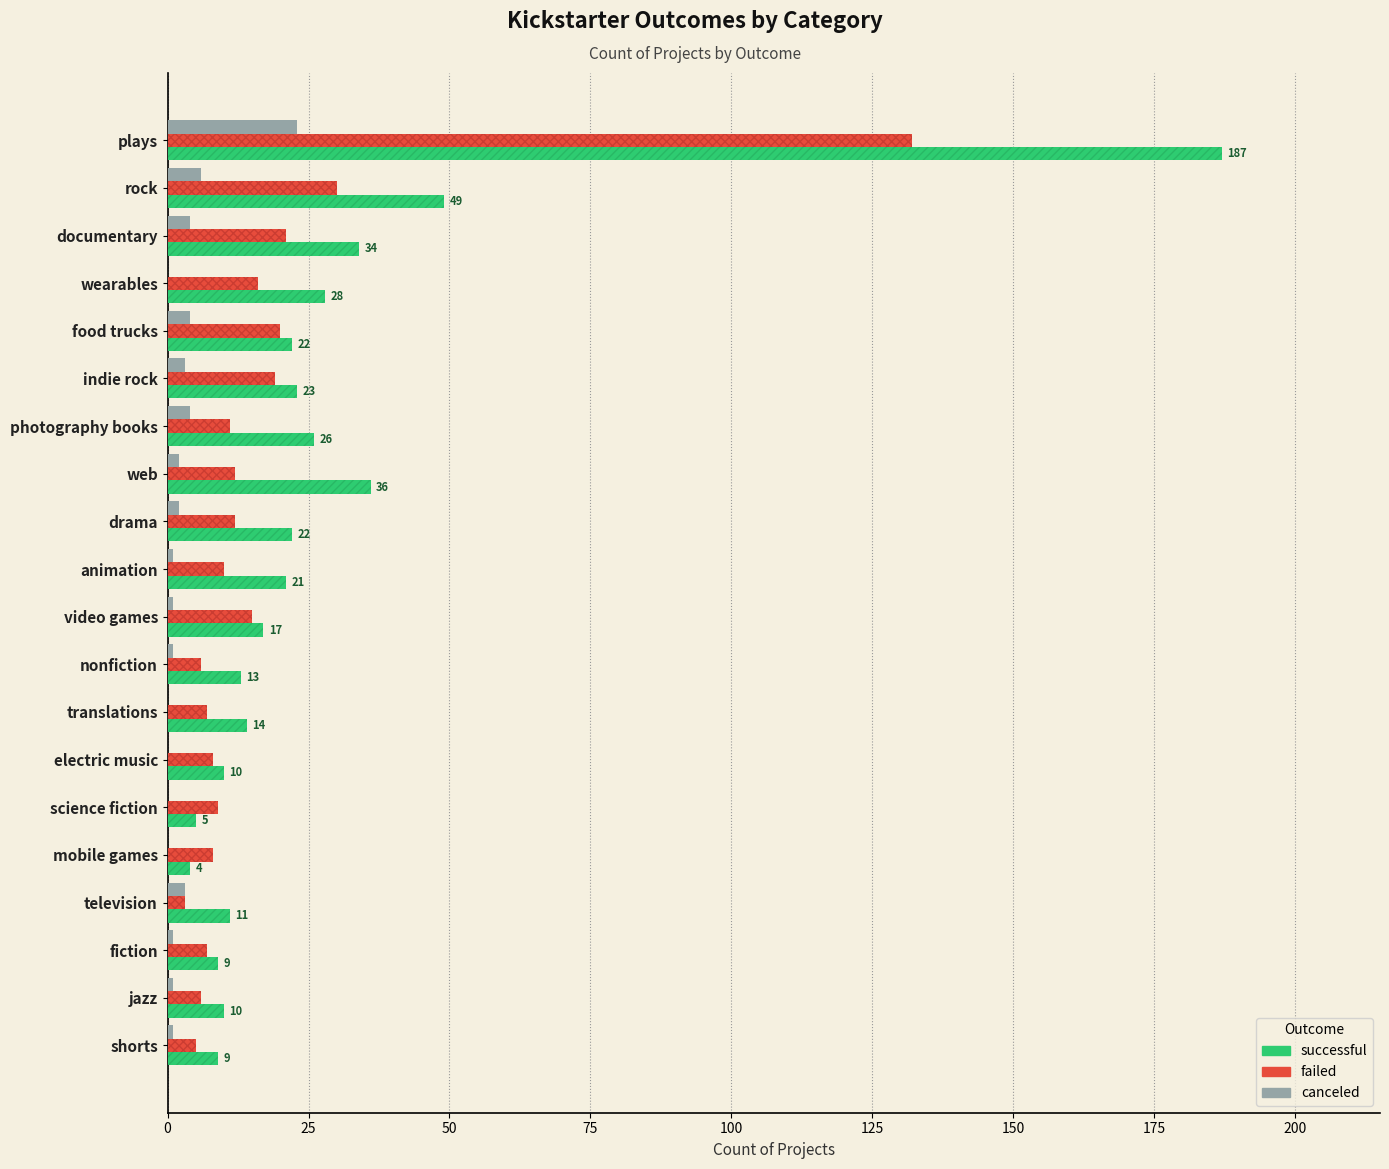

How many data points in successful are less than 21?

10